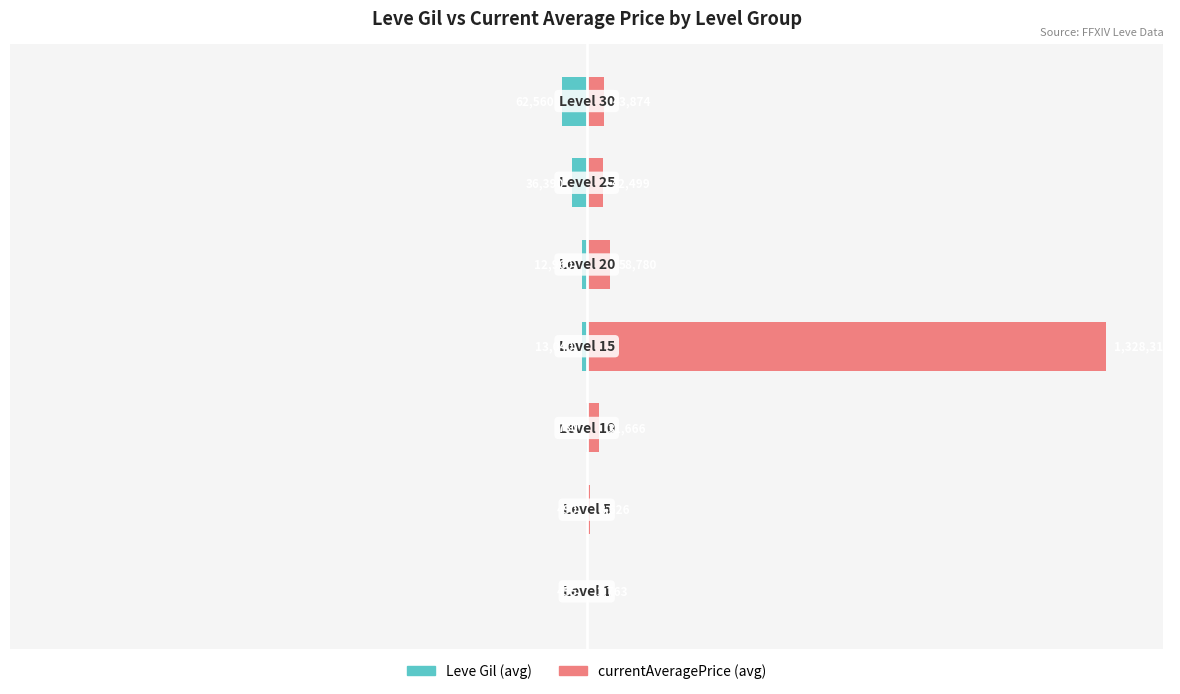

Which series has the largest range (max minus min)?

currentAveragePrice (avg)